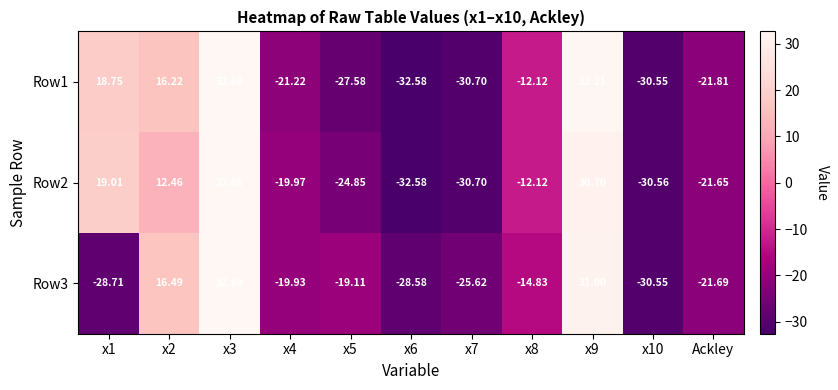

What is the total value across all series at x8?

-39.1